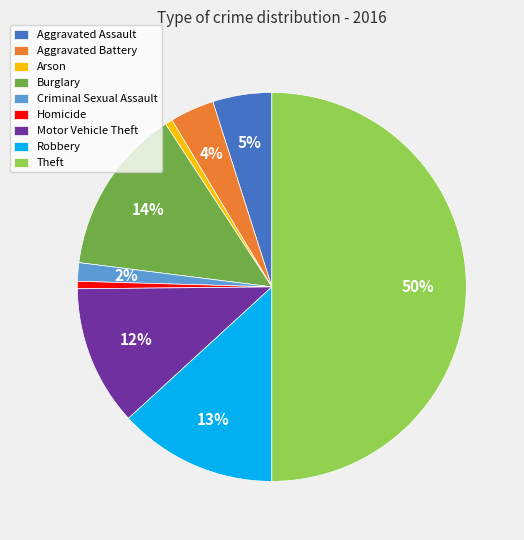

Approximately how many times larger is the value at Homicide compared to Arson?

1.0